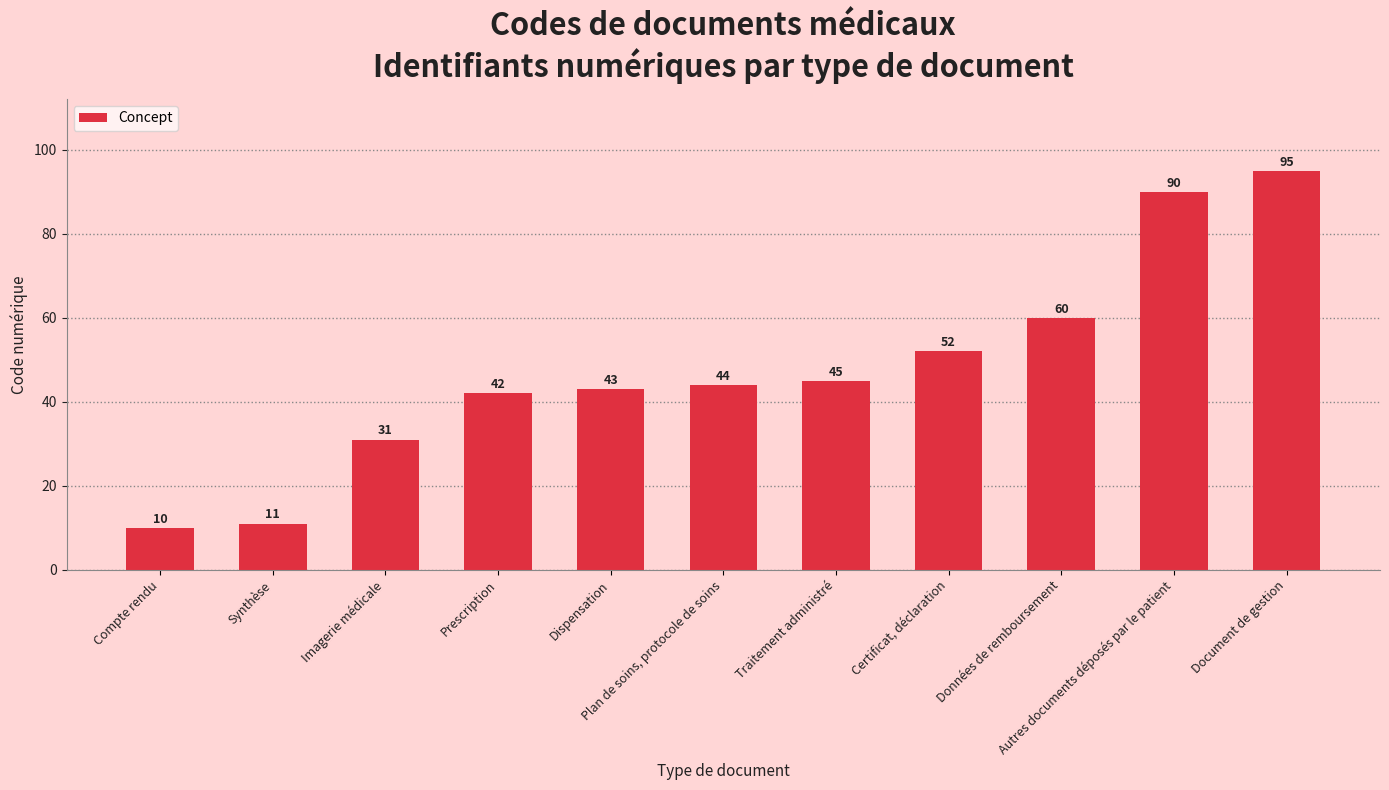

What is the change in value from Prescription to Traitement administré?

+3